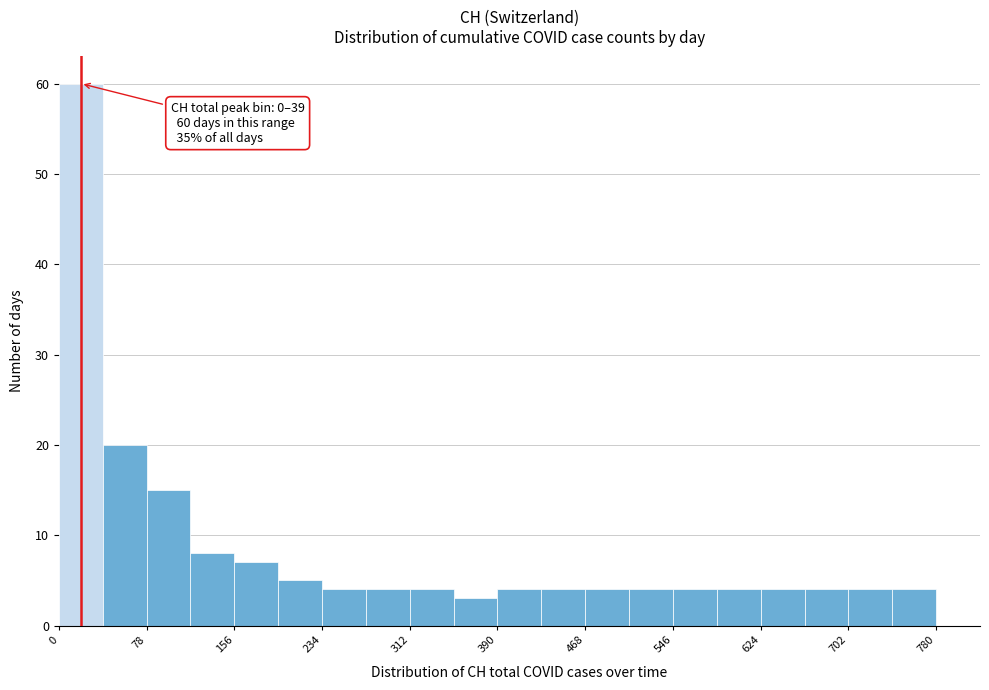

Around what value on the x-axis is the tallest bar? Give the approximate position of its centre, as read against the axis.

20